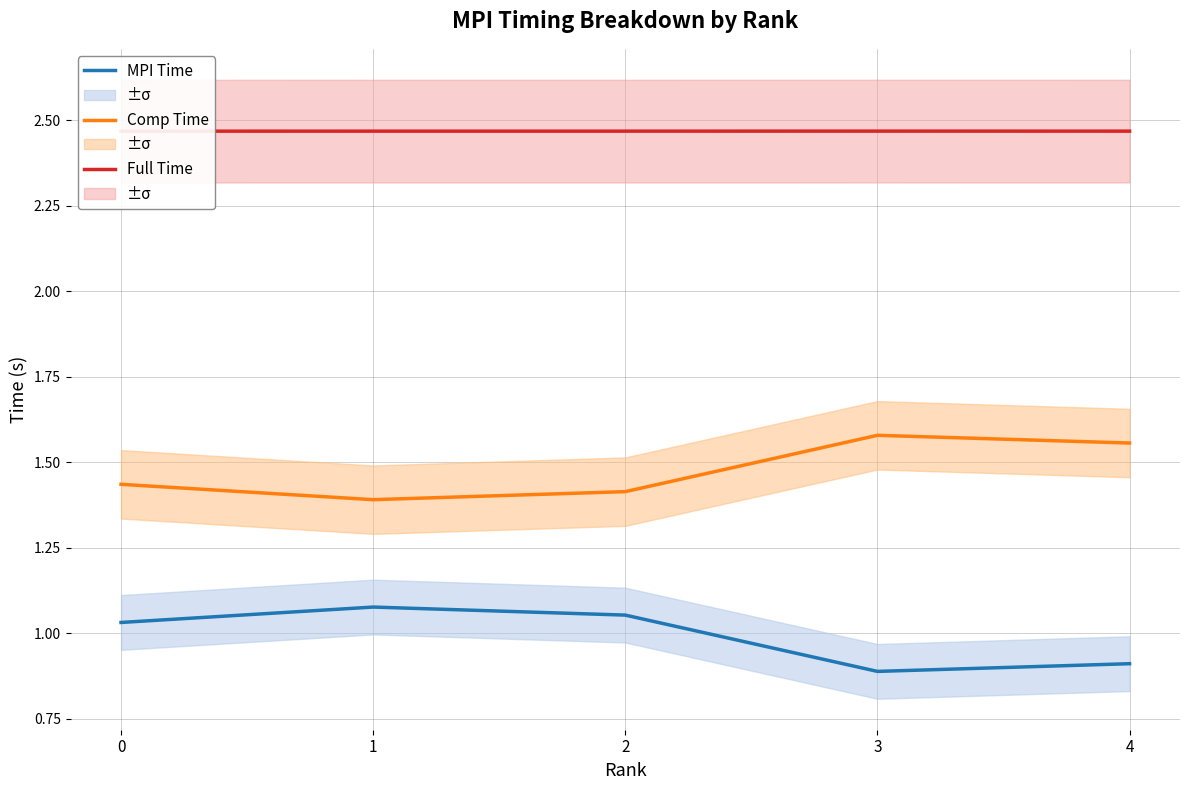

Reading left to right, what are all the values shown in this chart?

MPI Time: 1.0	1.1	1.1	0.9	0.9
Comp Time: 1.4	1.4	1.4	1.6	1.6
Full Time: 2.5	2.5	2.5	2.5	2.5